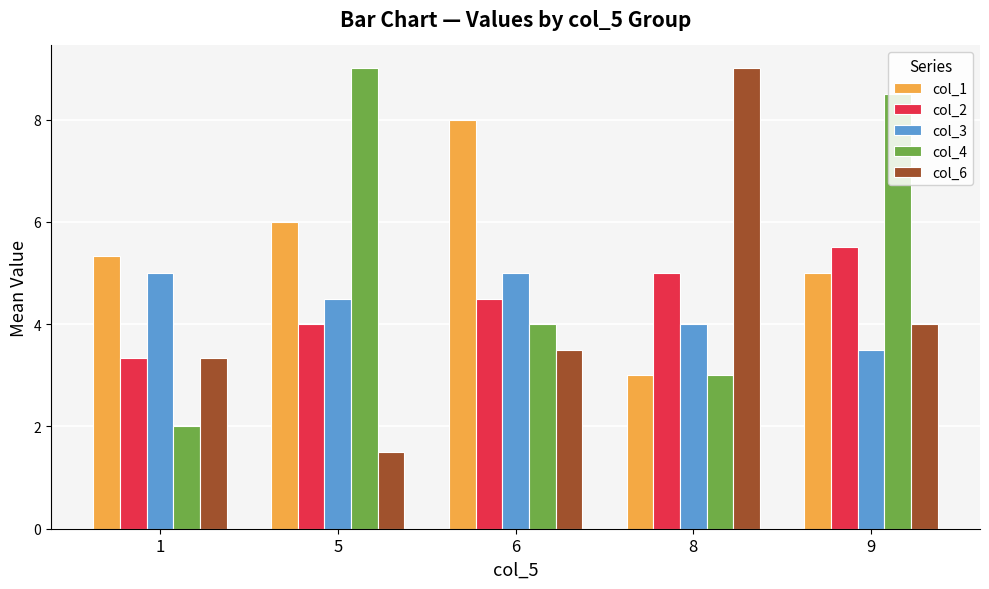

Rank the categories by col_4 value from highest to lowest.

5, 9, 6, 8, 1